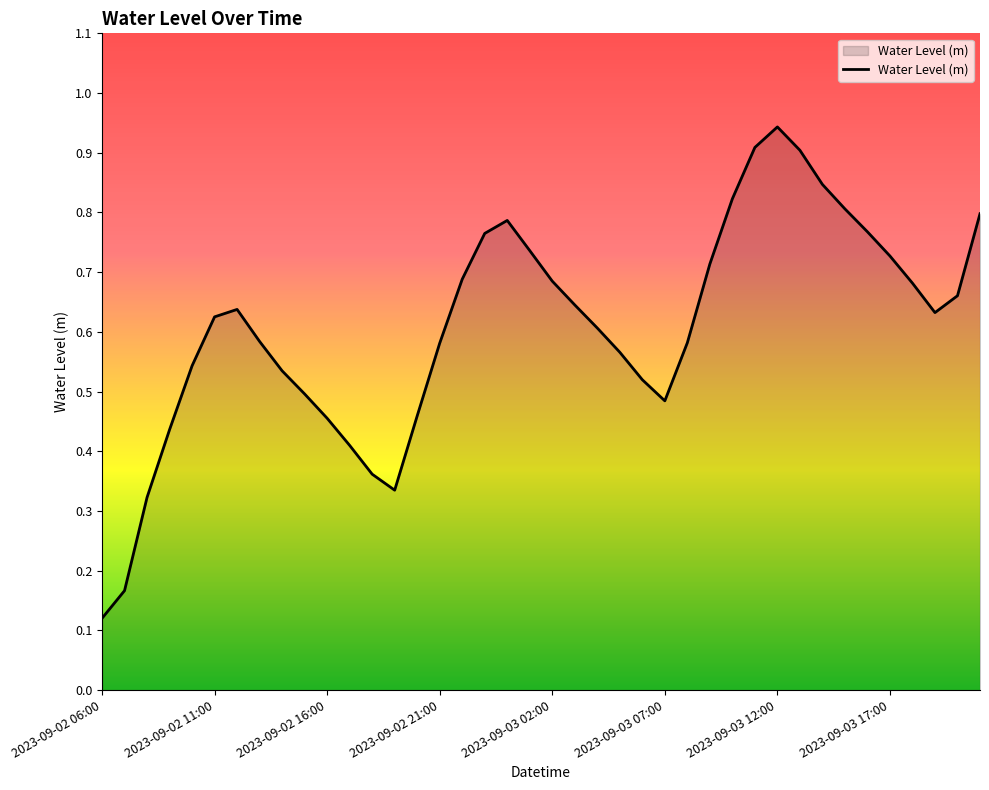

How many lines are shown in the chart?

1